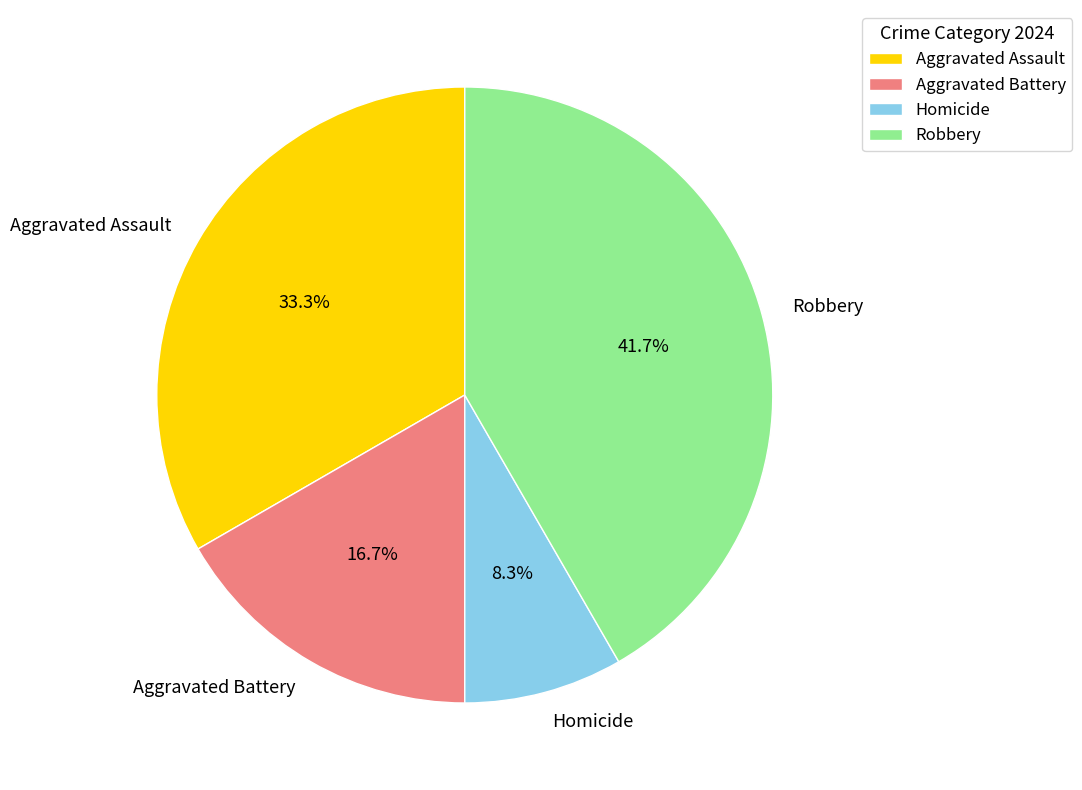

Which slice is the smallest?

Homicide